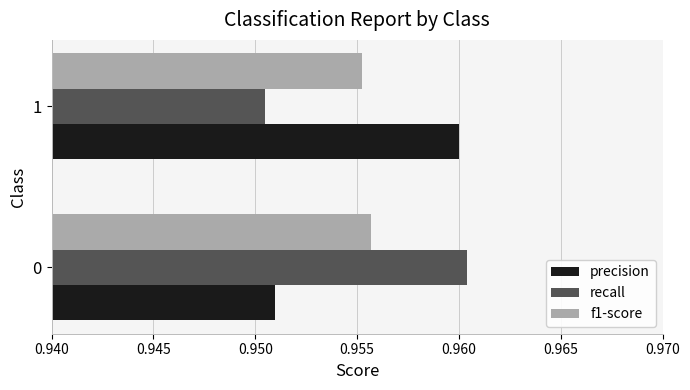

The value of f1-score at 0 is 1.3. True or false?

False